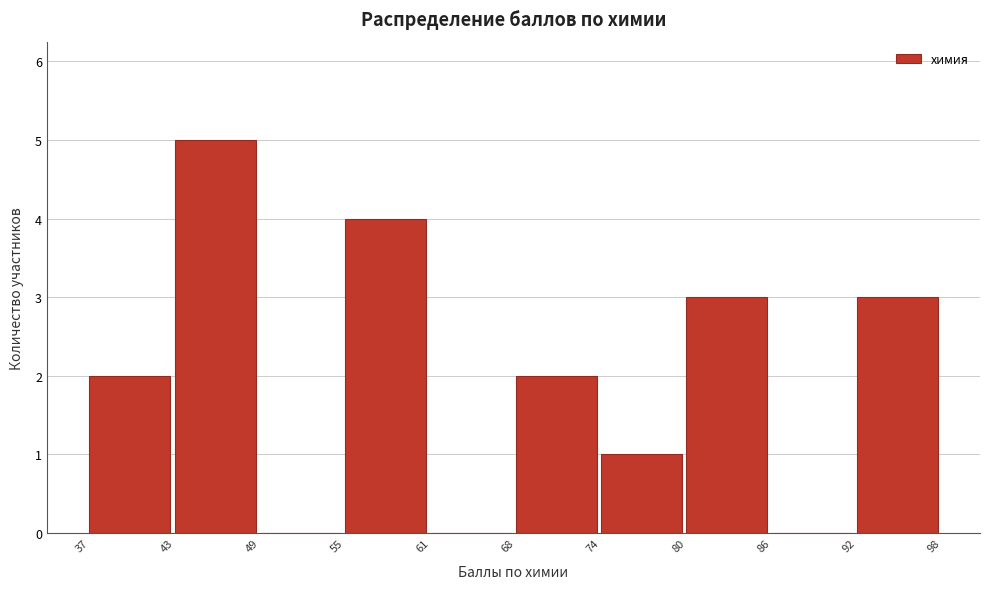

Reading left to right, list every bar in this chart as the range it spans on the x-axis followed by its height. The values are not printed on the chart, so give them approximately, as read against the axis.

37 to 43: 2
43 to 49: 5
49 to 55: 0
55 to 61: 4
61 to 68: 0
68 to 74: 2
74 to 80: 1
80 to 86: 3
86 to 92: 0
92 to 98: 3